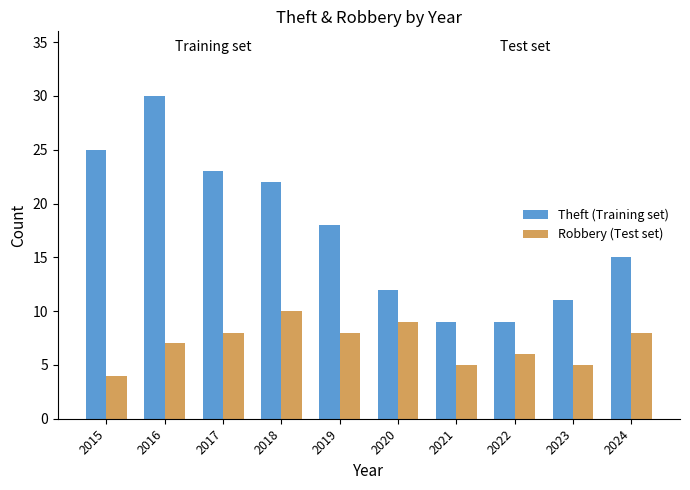

At which label is Theft (Training set) closest to 19?

2019